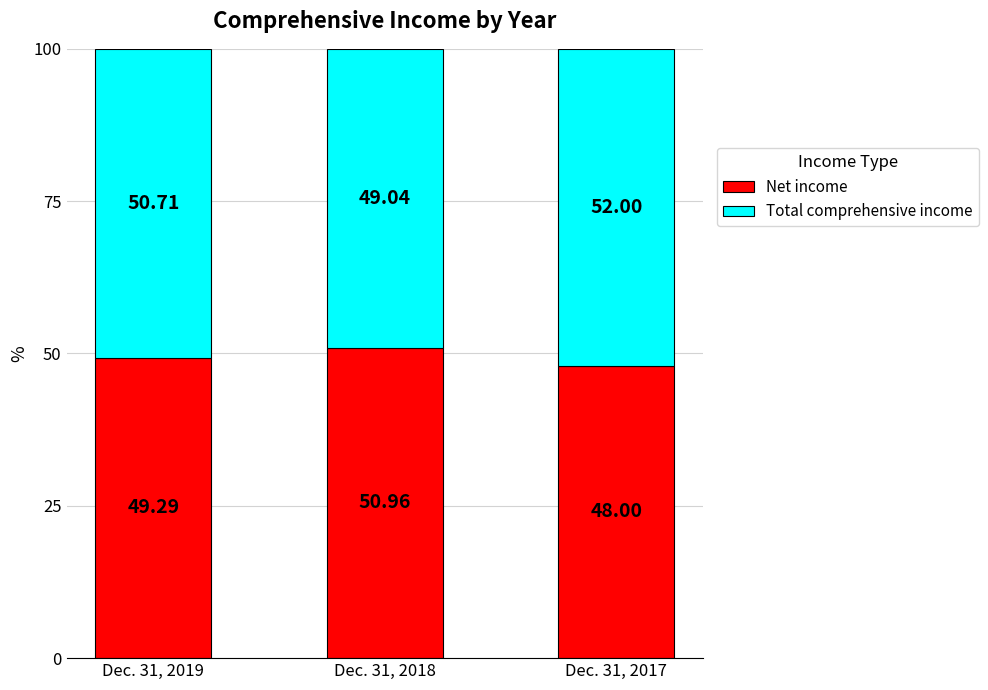

What is the difference between the maximum and minimum values in the Net income series?

3.0